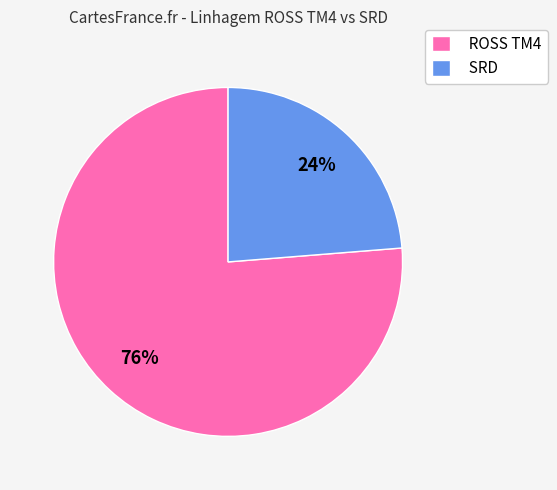

How many segments does this pie chart have?

2